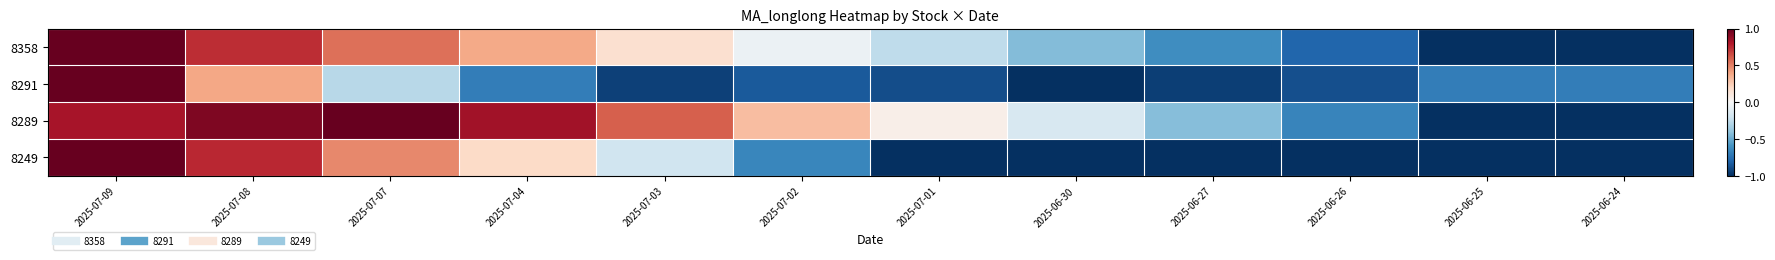

At how many categories does at least one series exceed 0?

7